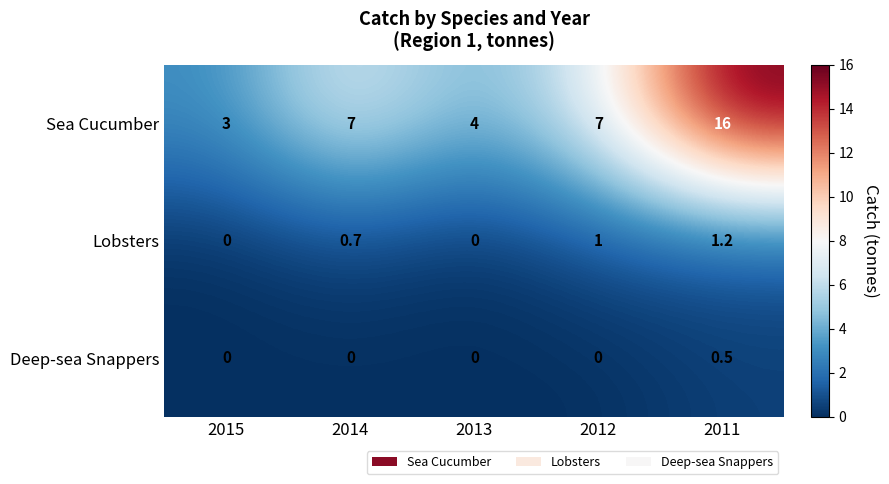

Reading right to left, transcribe all the data shown in this chart.

Sea Cucumber: 16.0	7.0	4.0	7.0	3.0
Lobsters: 1.2	1.0	0.0	0.7	0.0
Deep-sea Snappers: 0.5	0.0	0.0	0.0	0.0